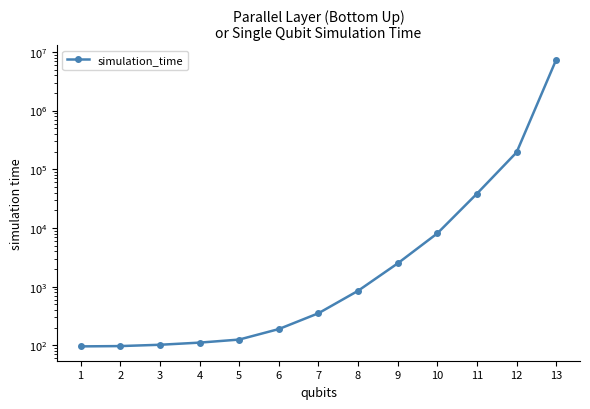

Rank the categories by value from lowest to highest.

1, 2, 3, 4, 5, 6, 7, 8, 9, 10, 11, 12, 13